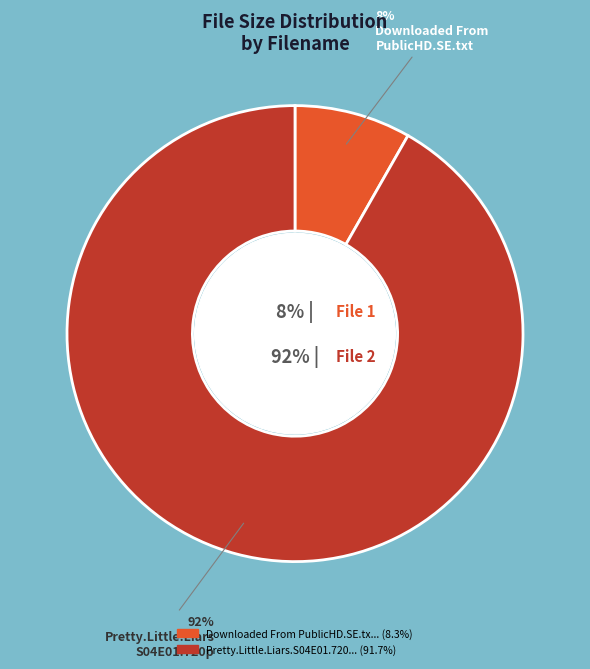

Is there a majority slice in this chart?

Yes